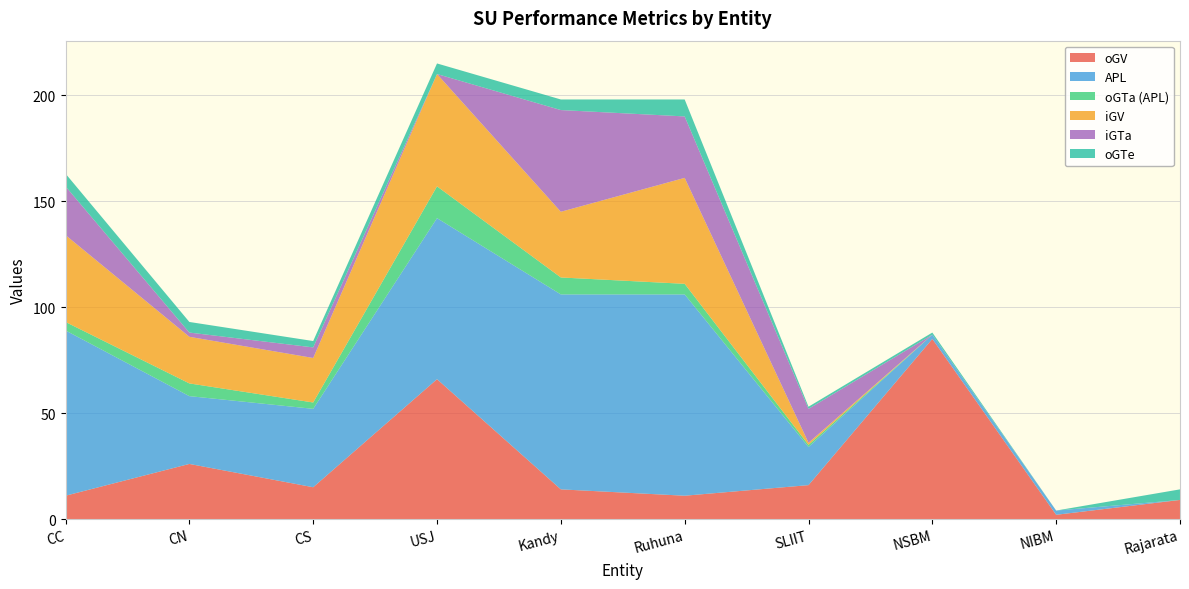

Reading right to left, what are all the values shown in this chart?

oGV: 9	2	85	16	11	14	66	15	26	11
APL: 0	2	2	18	95	92	76	37	32	78
oGTa (APL): 0	0	0	1	5	8	15	3	6	4
iGV: 0	0	0	1	50	31	53	21	22	41
iGTa: 0	0	0	16	29	48	0	5	2	23
oGTe: 5	0	1	1	8	5	5	3	5	6